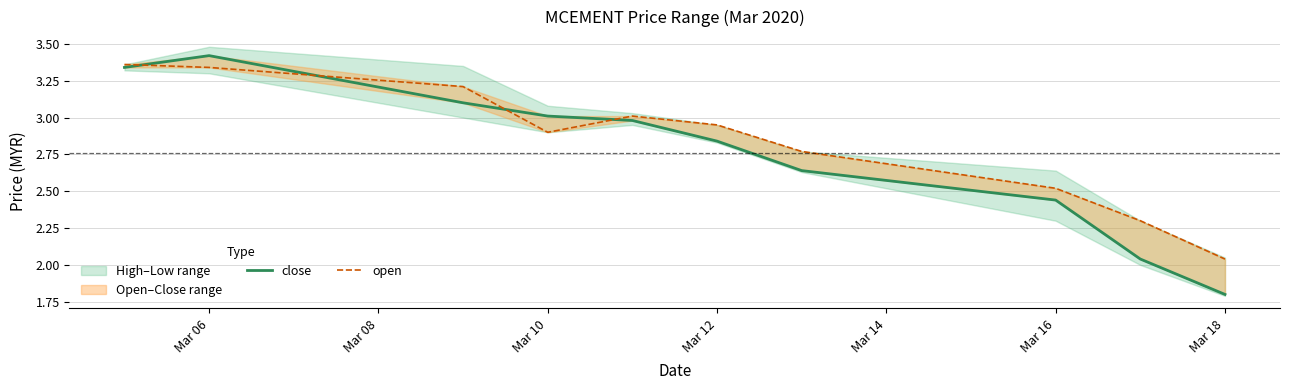

What is the smallest value displayed?

1.8